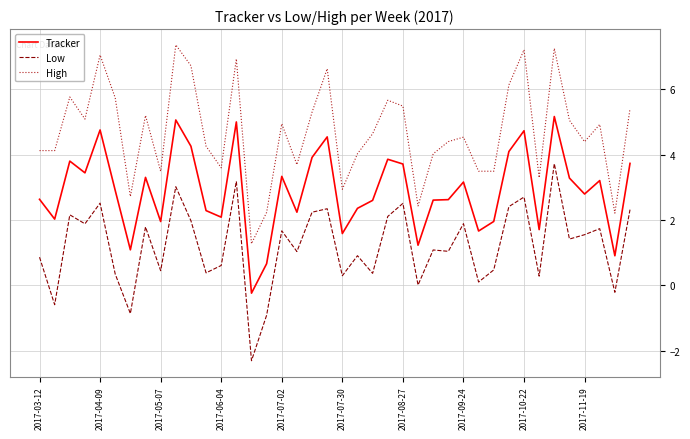

Which series has the largest total across all categories?

High